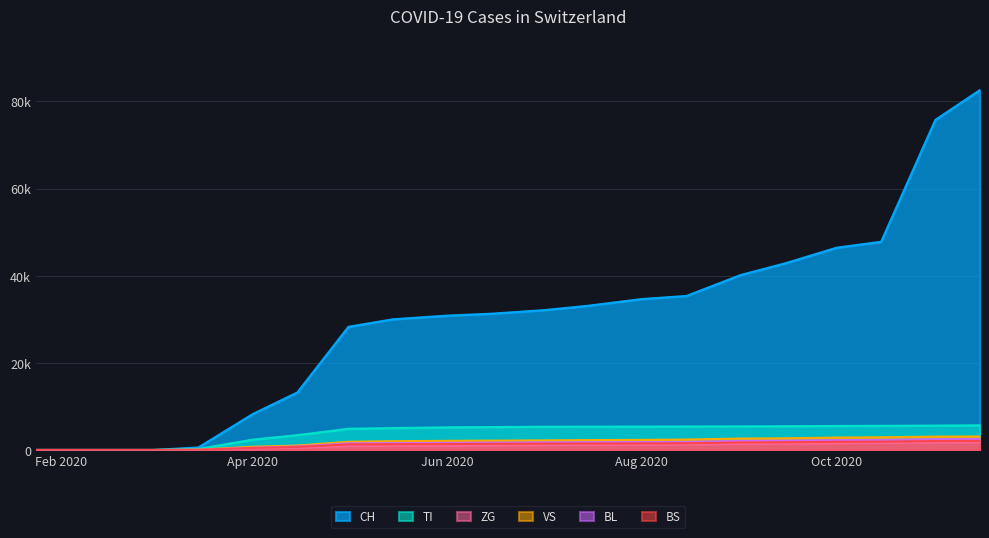

Does the chart display data point markers on the line(s)?

No